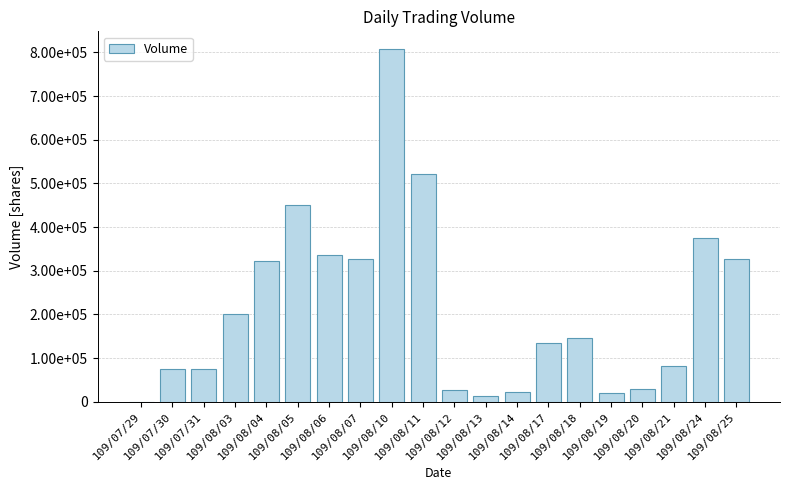

What is the label of the 13th bar from the left?

109/08/14